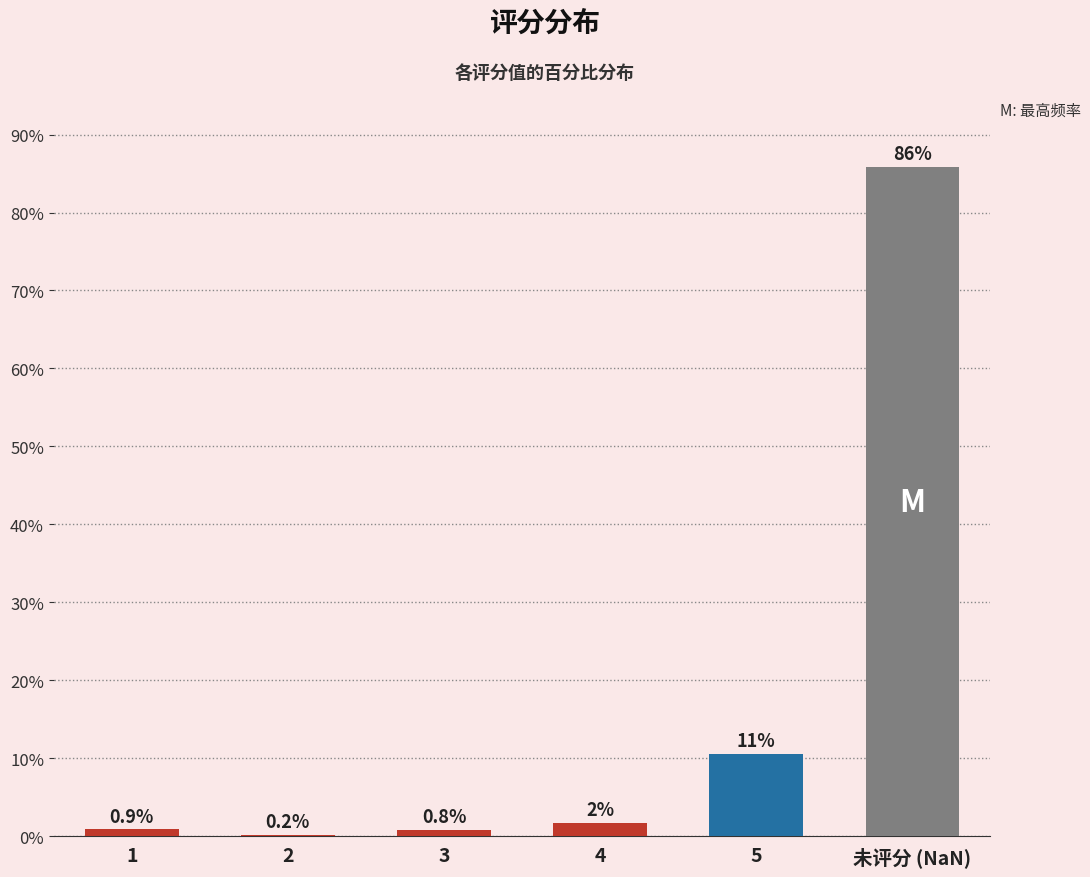

The value at 未评分 (NaN) is 85.8. True or false?

True